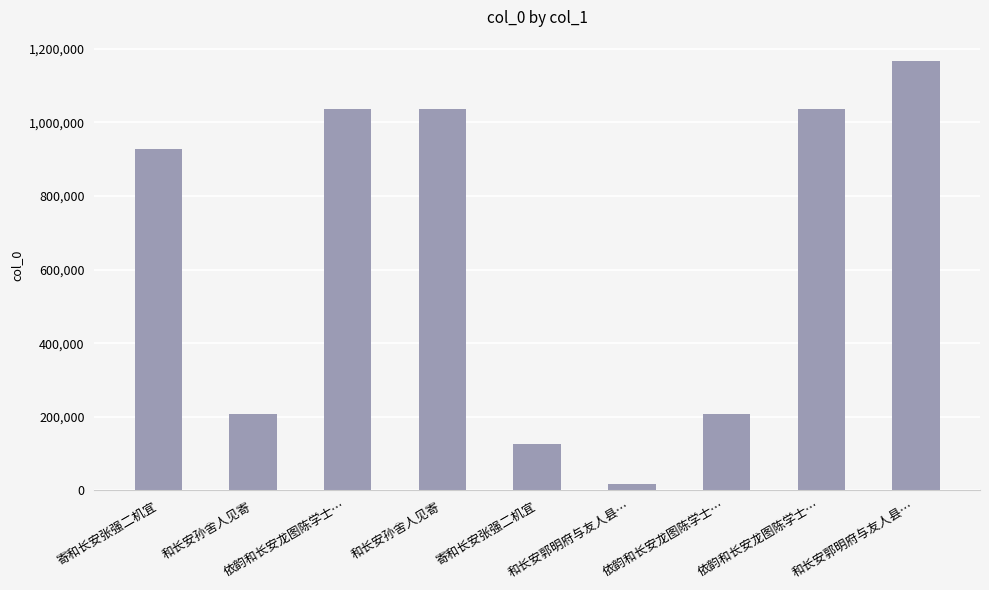

How many values are below 927240?

4